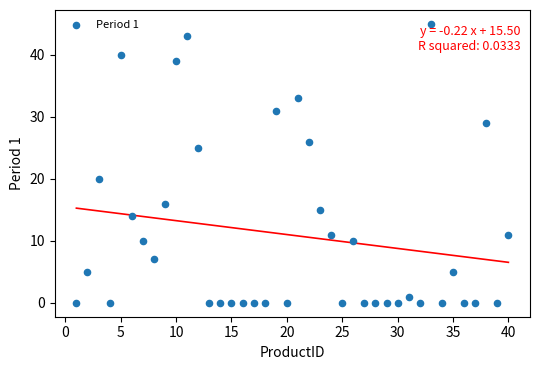

What is the range of X values (max minus min)?

39